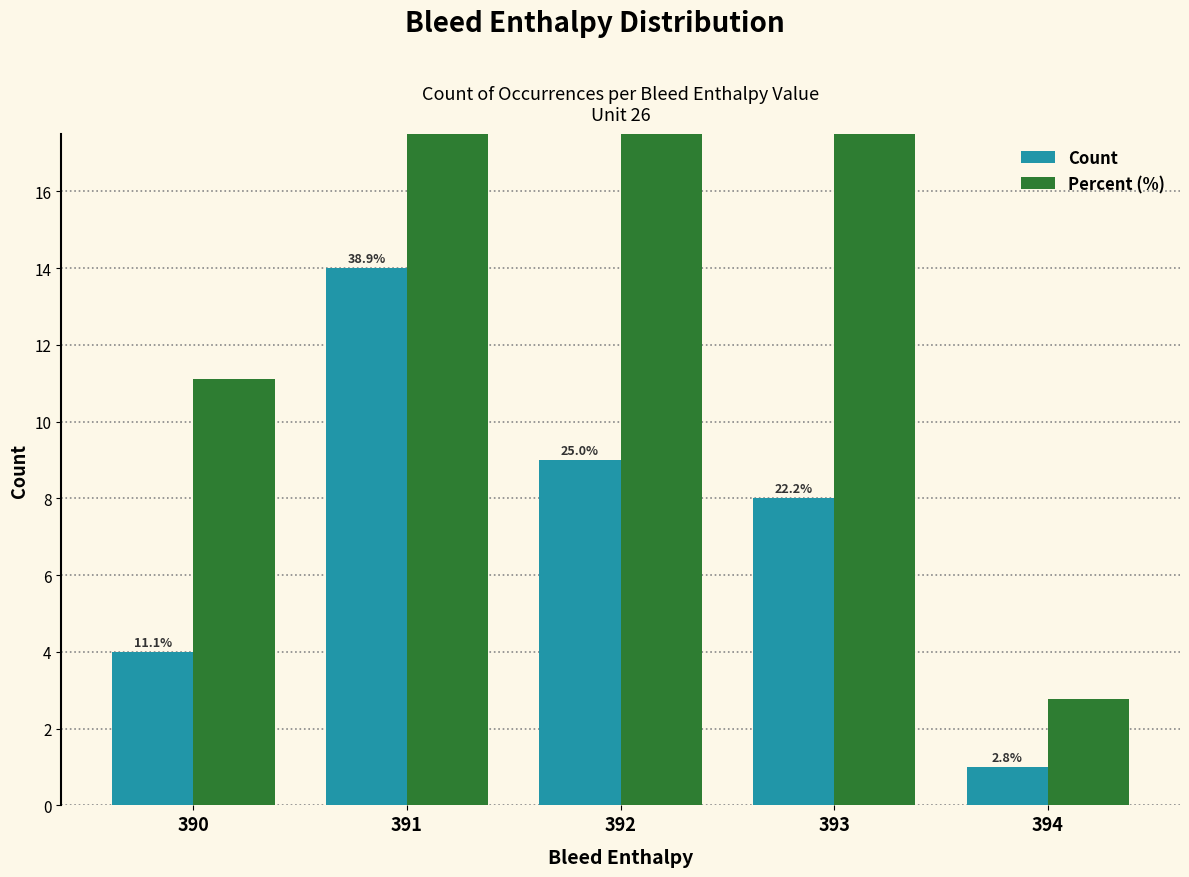

Rank the series by their average value, from lowest to highest.

Count, Percent (%)